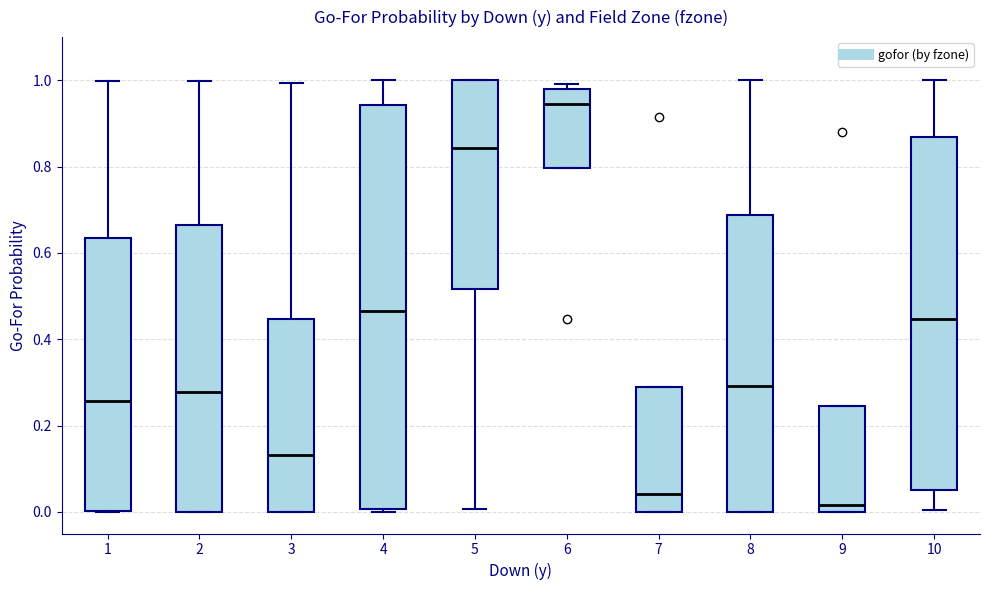

Where is the lower edge of the box at x = 1 on the y-axis? The values are not printed on the chart, so give them approximately, as read against the axis.

0.00